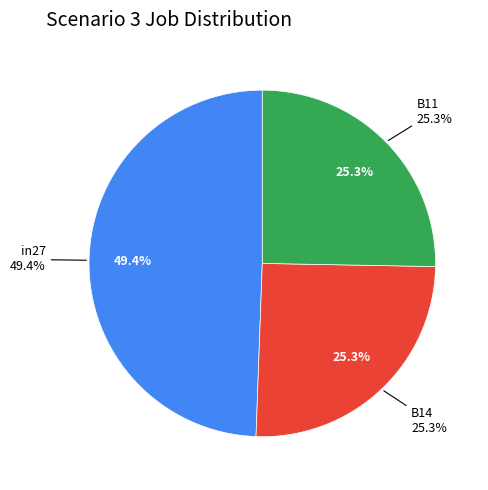

Do B14 and in27 together represent more than half of the pie?

Yes